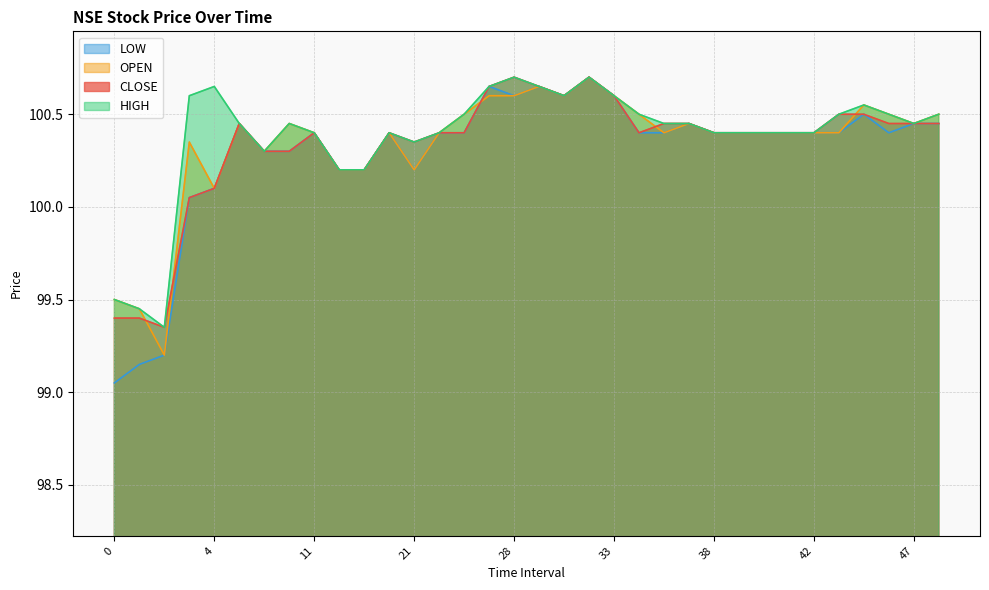

Between 12 and 45, which series saw the biggest shift?

HIGH